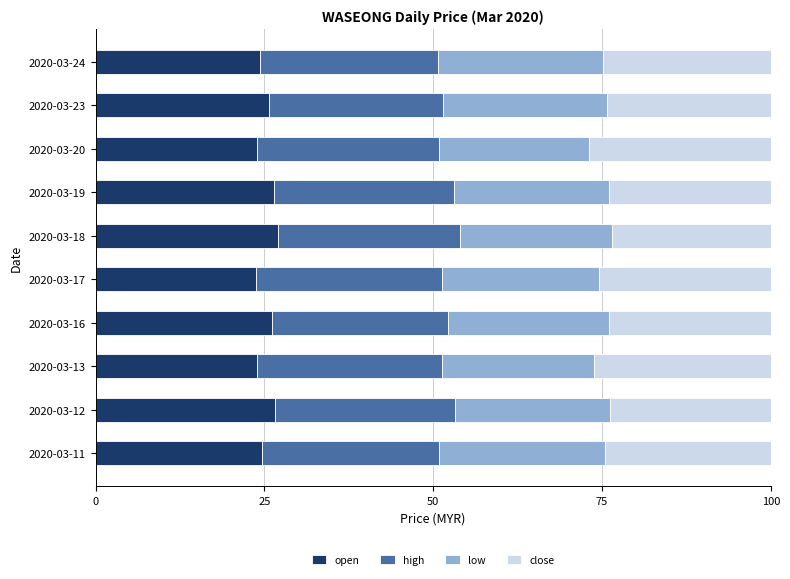

What is the average value of the open series?

25.3